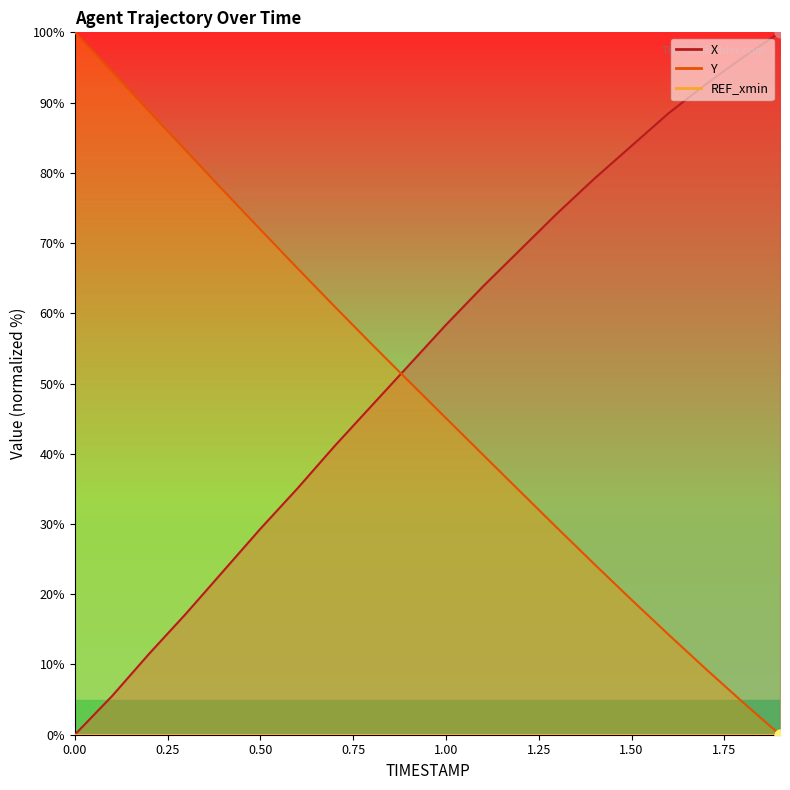

At which category is the sum across all series the highest?

1.1